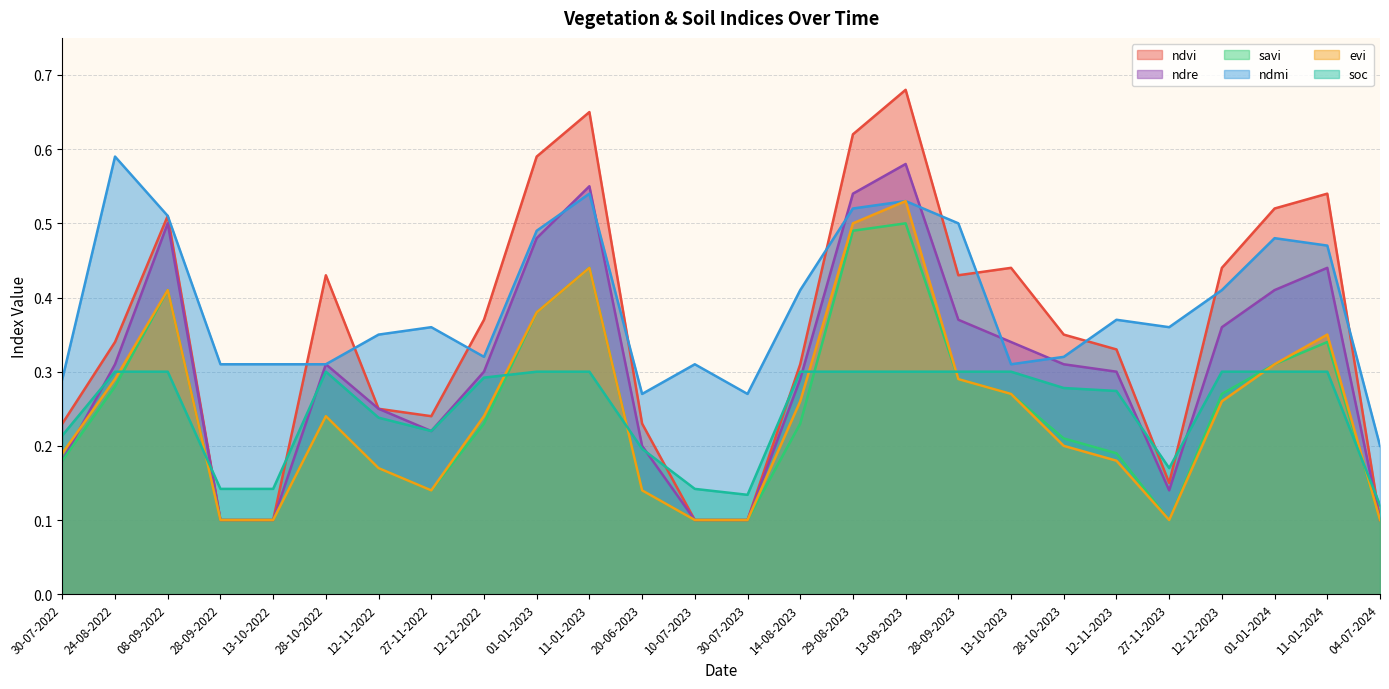

Count the ndmi values in the range 0 to 1.

26